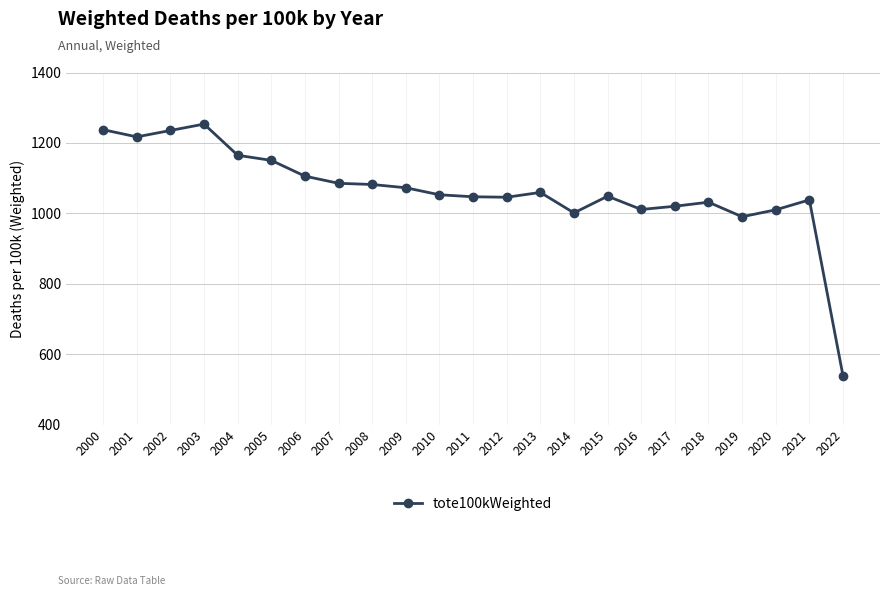

Between 2006 and 2008, which is larger?

2006